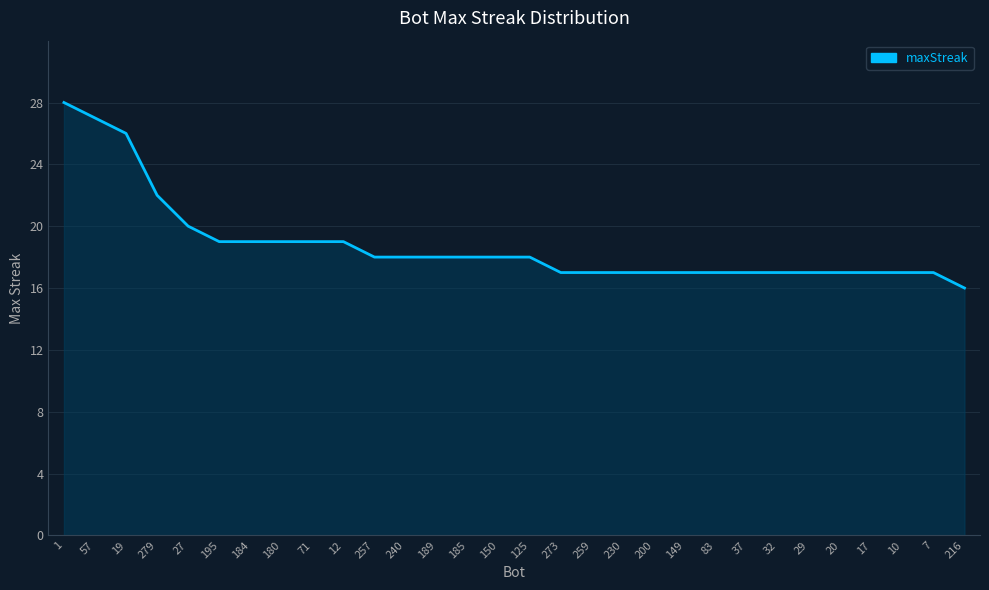

Reading left to right, list all the values displayed in this chart.

28	27	26	22	20	19	19	19	19	19	18	18	18	18	18	18	17	17	17	17	17	17	17	17	17	17	17	17	17	16